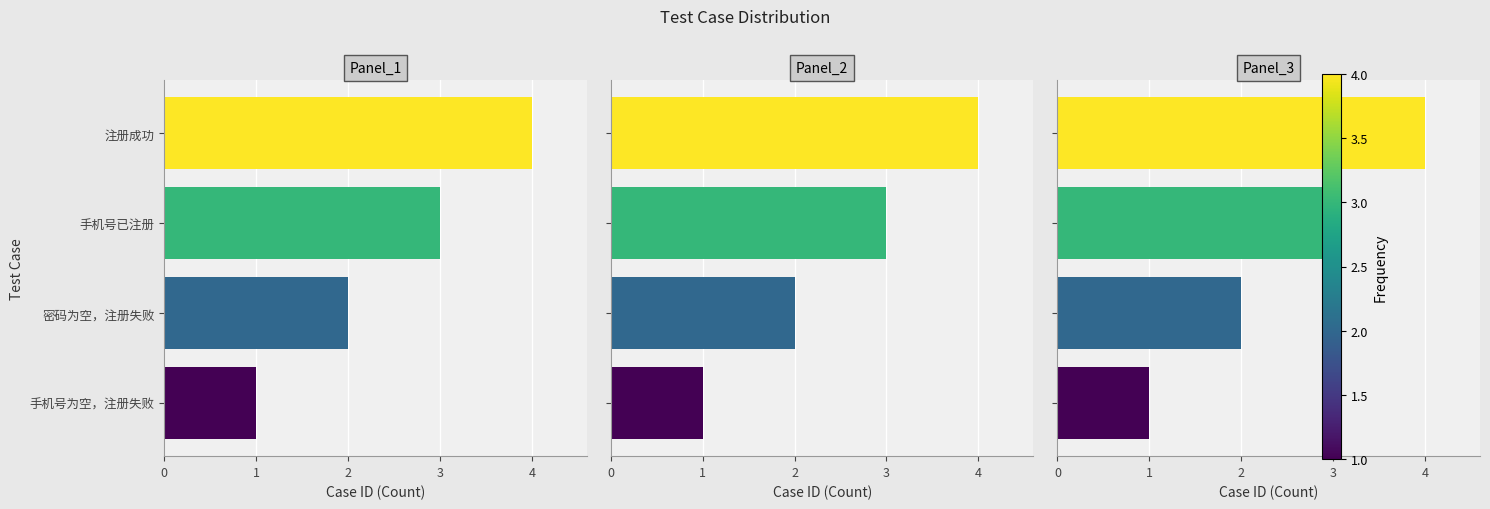

Count the values in the range 2 to 4.

3